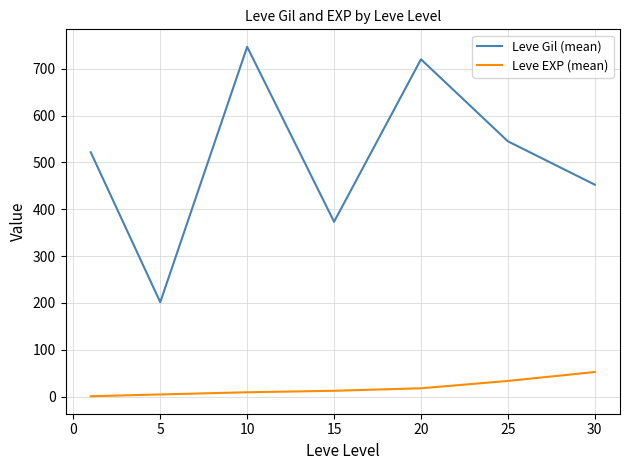

List the series in order of their peak value, lowest first.

Leve EXP (mean), Leve Gil (mean)